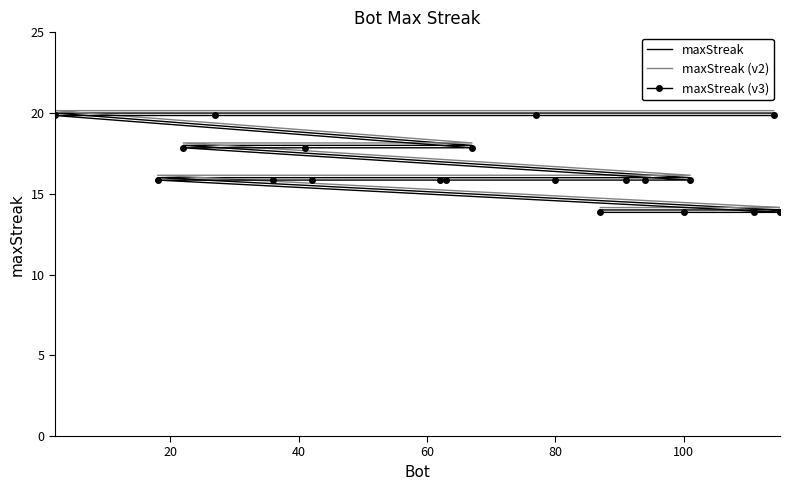

True or false: maxStreak and maxStreak (v3) intersect in this chart.

False